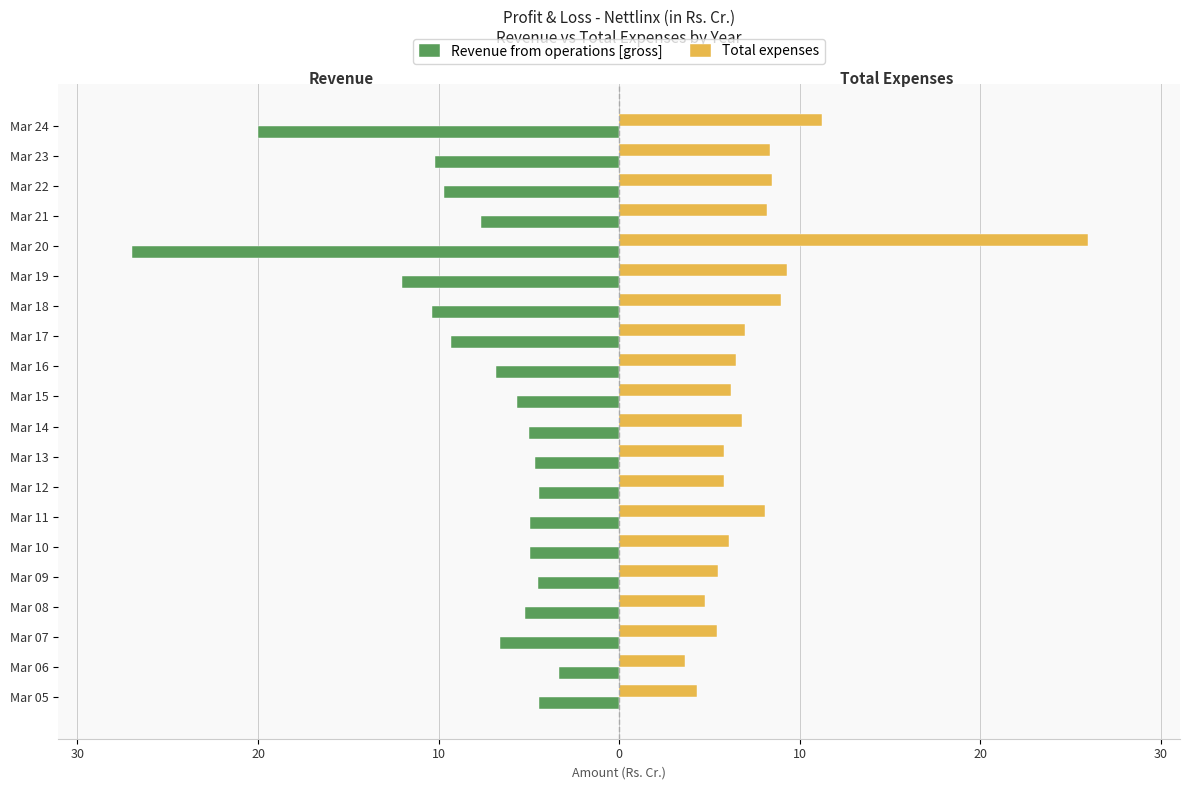

What are all the series names shown in the legend?

Revenue from operations [gross], Total expenses